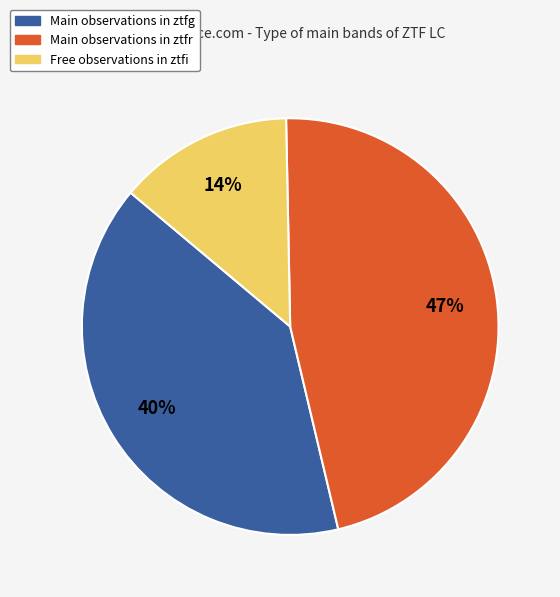

To the nearest percent, what is the average slice percentage?

33%